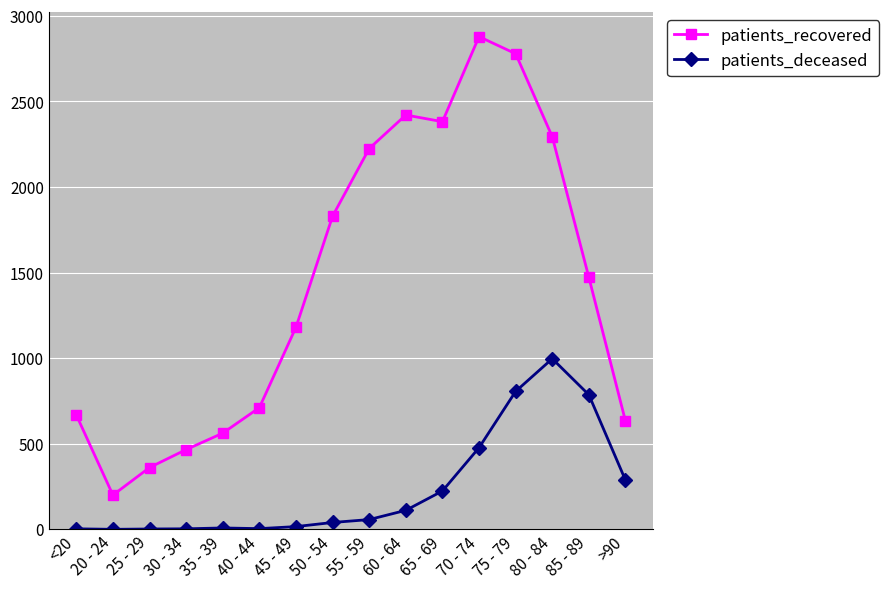

Which series has the widest spread of values?

patients_recovered